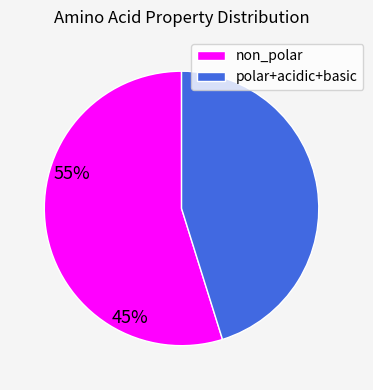

Rank the categories by value from lowest to highest.

polar+acidic+basic, non_polar